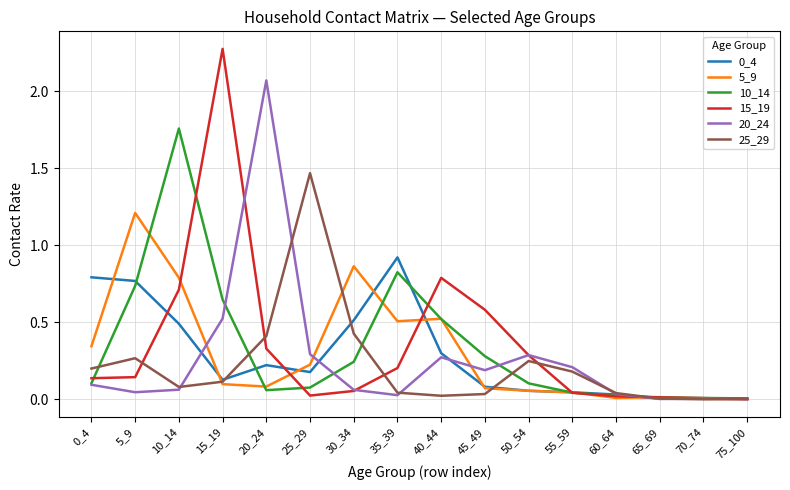

Is the value of 10_14 at 50_54 greater than the value of 25_29 at 55_59?

No